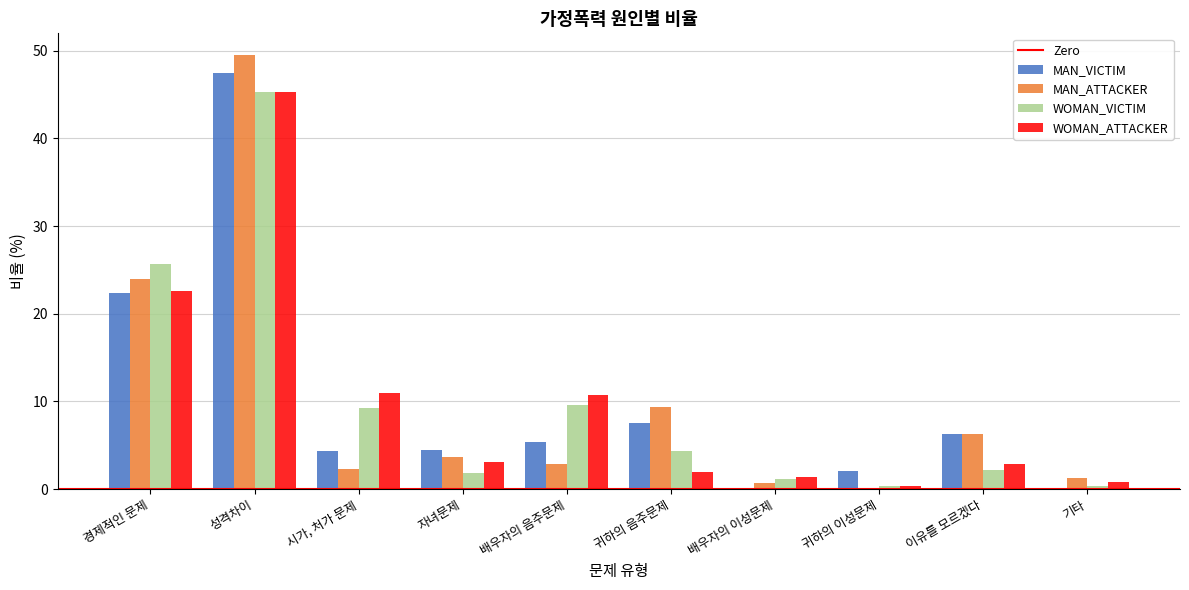

Are the bars grouped side by side (vs. stacked)?

Yes